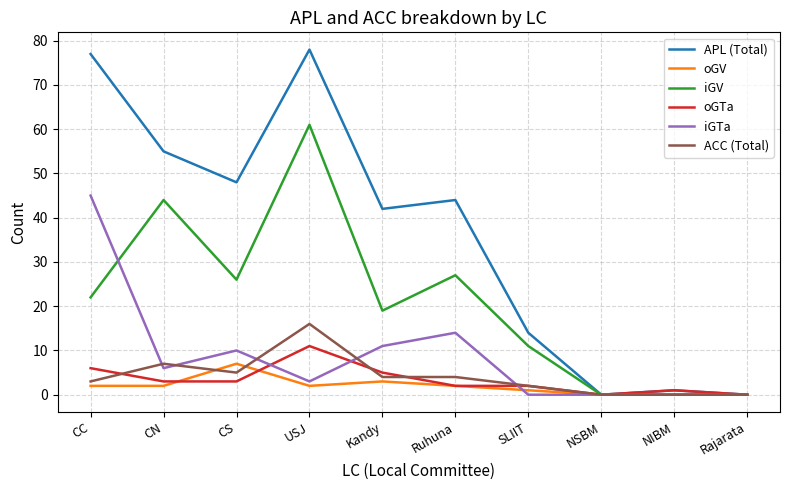

Which series has the largest range (max minus min)?

APL (Total)